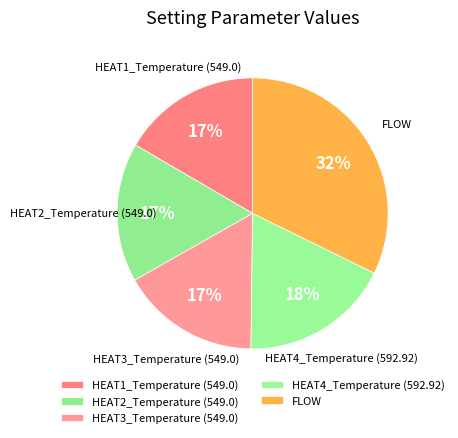

Which category has the biggest portion of the pie?

FLOW